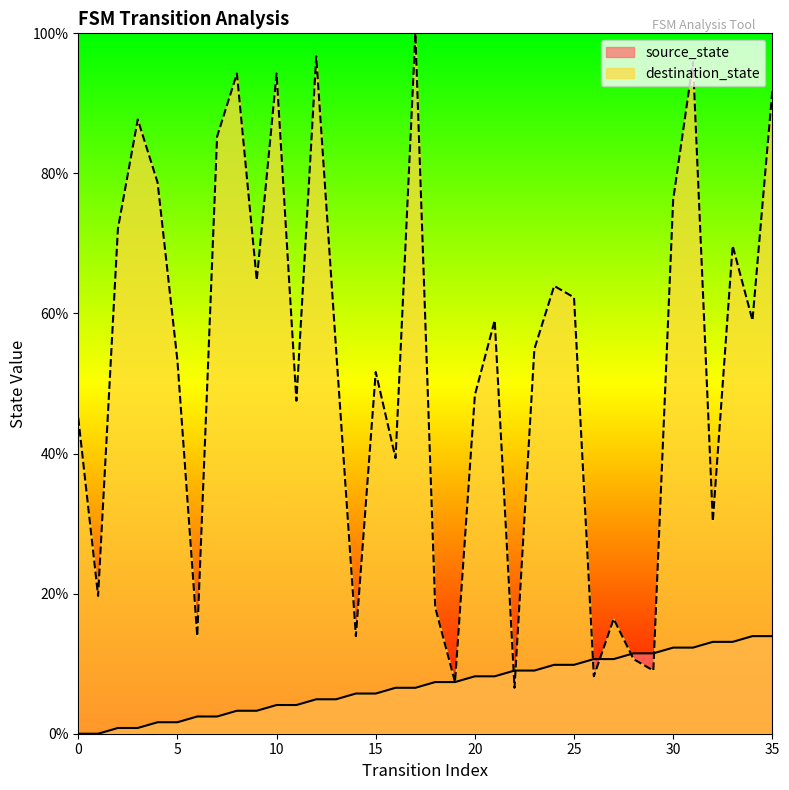

Where is the first local minimum for destination_state?

1